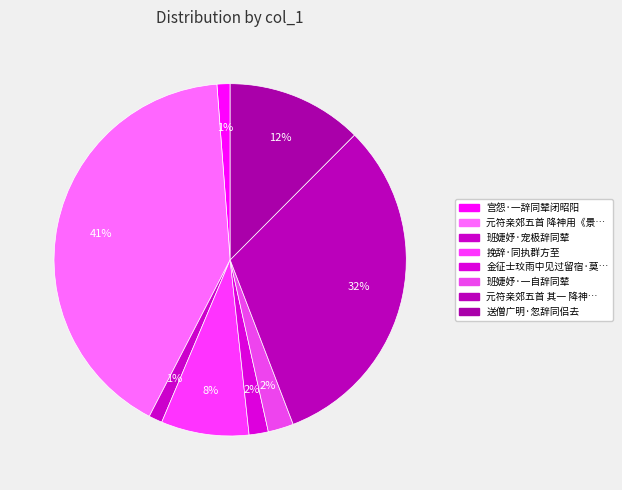

To the nearest percent, what is the difference between the largest and smallest slice percentages?

40%